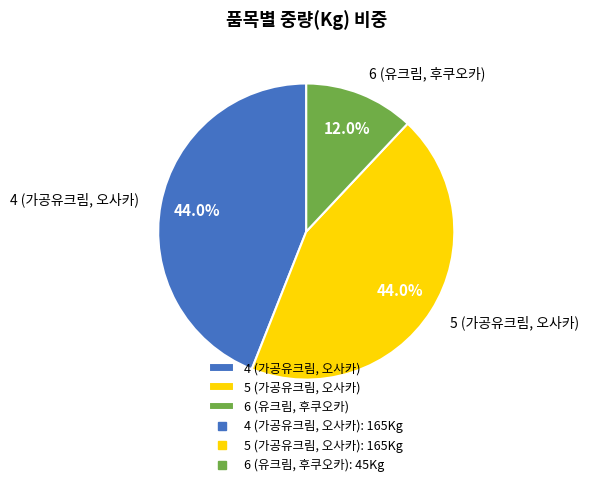

Between 4 (가공유크림, 오사카) and 6 (유크림, 후쿠오카), which is larger?

4 (가공유크림, 오사카)